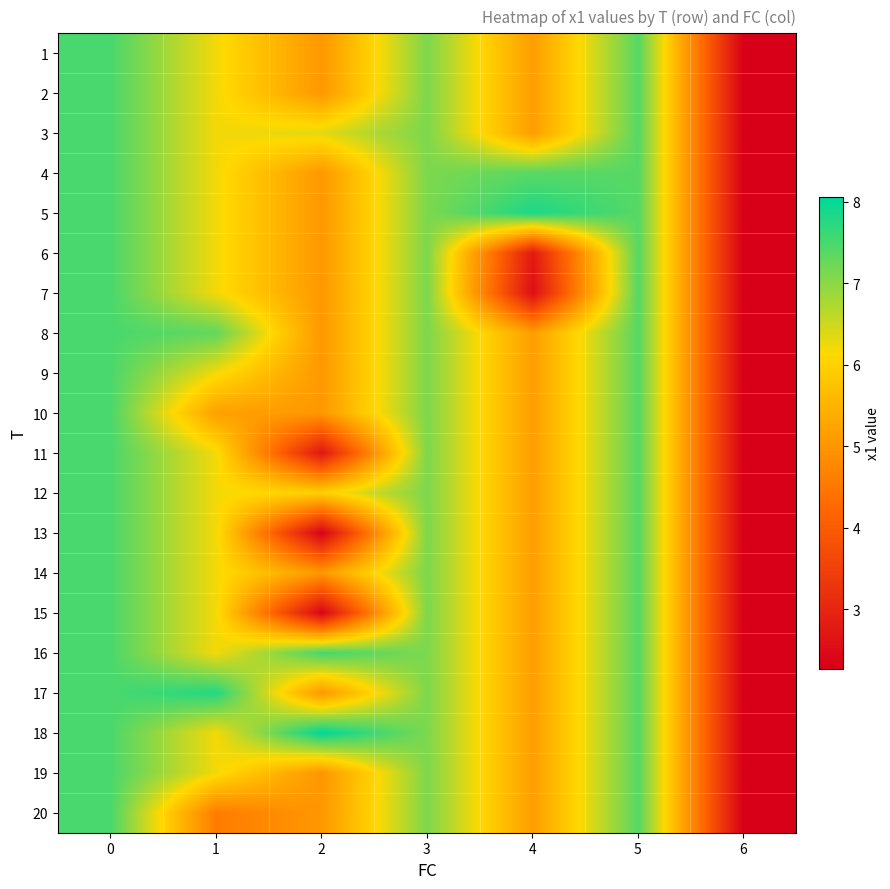

Which label corresponds to the largest value in the chart?

2